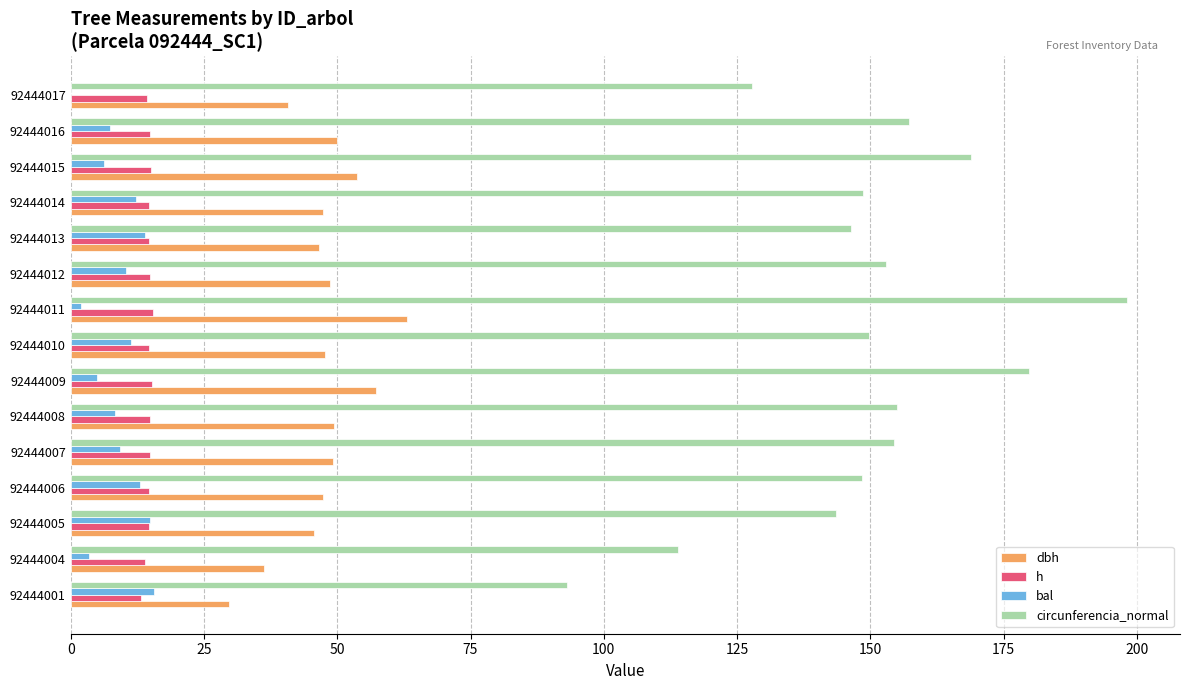

What value does the circunferencia_normal series have at 92444006?

148.4